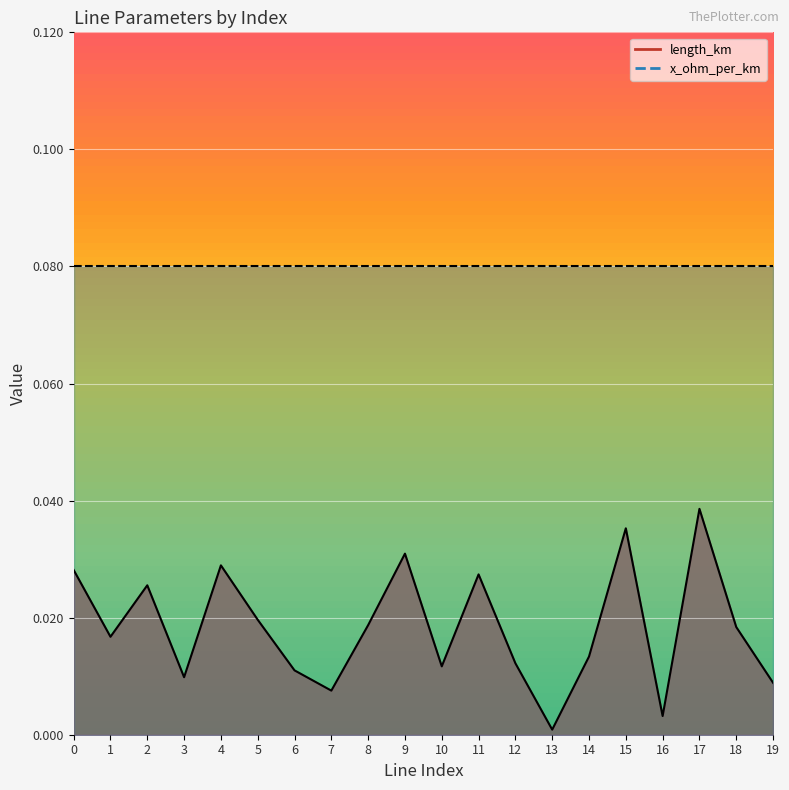

Where is the first local maximum?

2